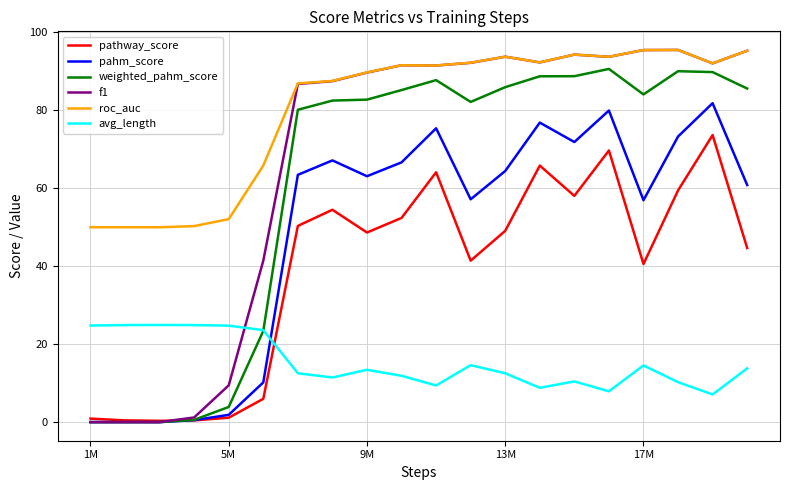

What are all the series names shown in the legend?

pathway_score, pahm_score, weighted_pahm_score, f1, roc_auc, avg_length